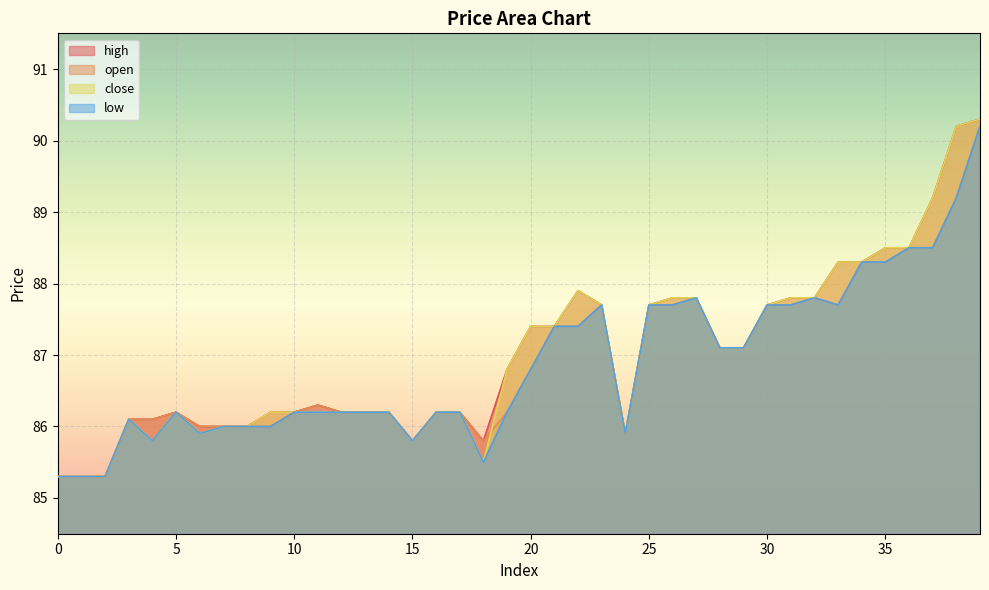

Does the chart display data point markers on the line(s)?

No